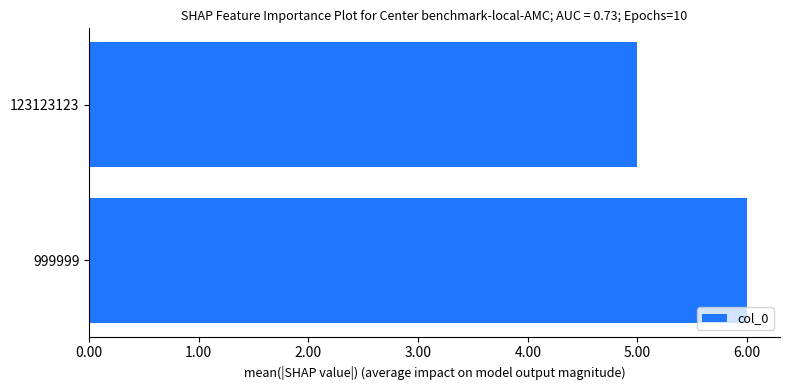

Reading top to bottom, list all the values displayed in this chart.

123123123=5	999999=6